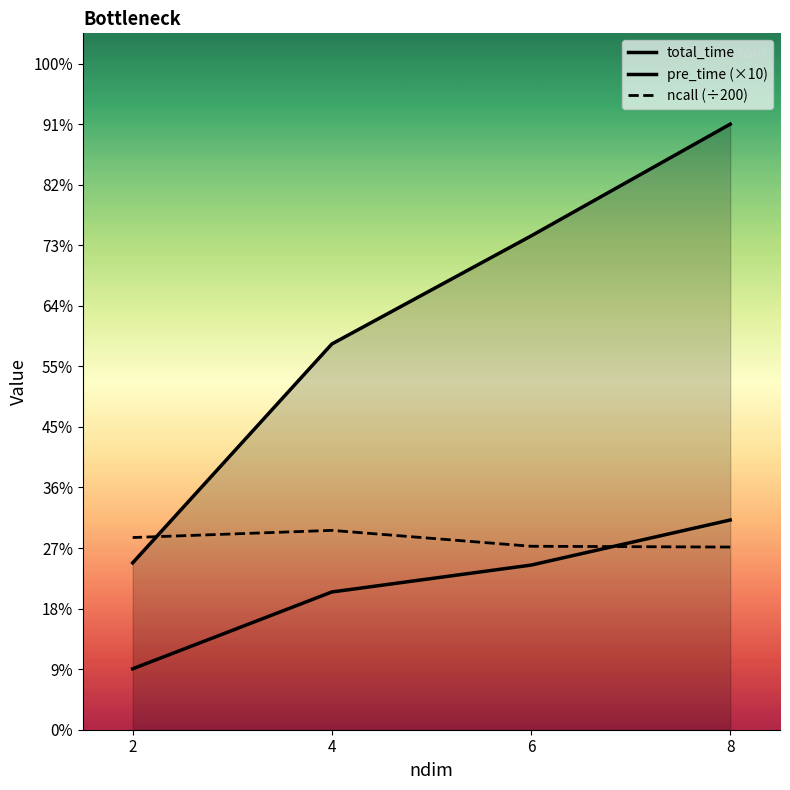

Is it true that pre_time (×10) equals 130.1 at 4?

True